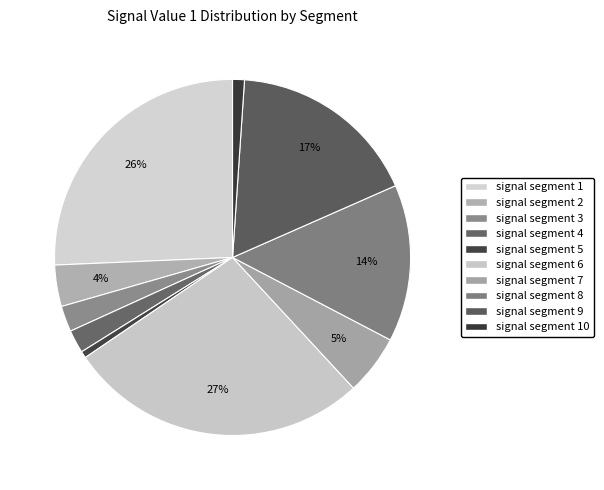

Count the number of slices in the pie.

10